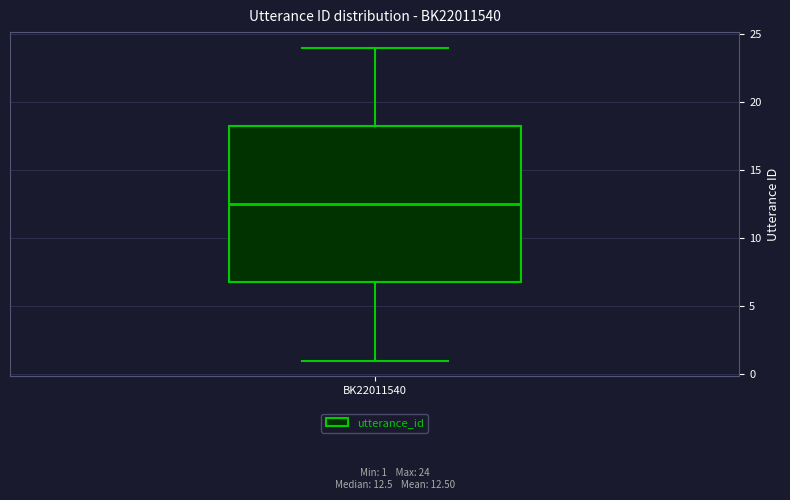

Read this box plot against the y-axis: the position of the median line, the range covered by the box, and the ends of both whiskers. The values are not printed on the chart, so give them approximately, as read against the axis.

median 12.5, box 7.0 to 18.5, whiskers 1.0 to 24.0